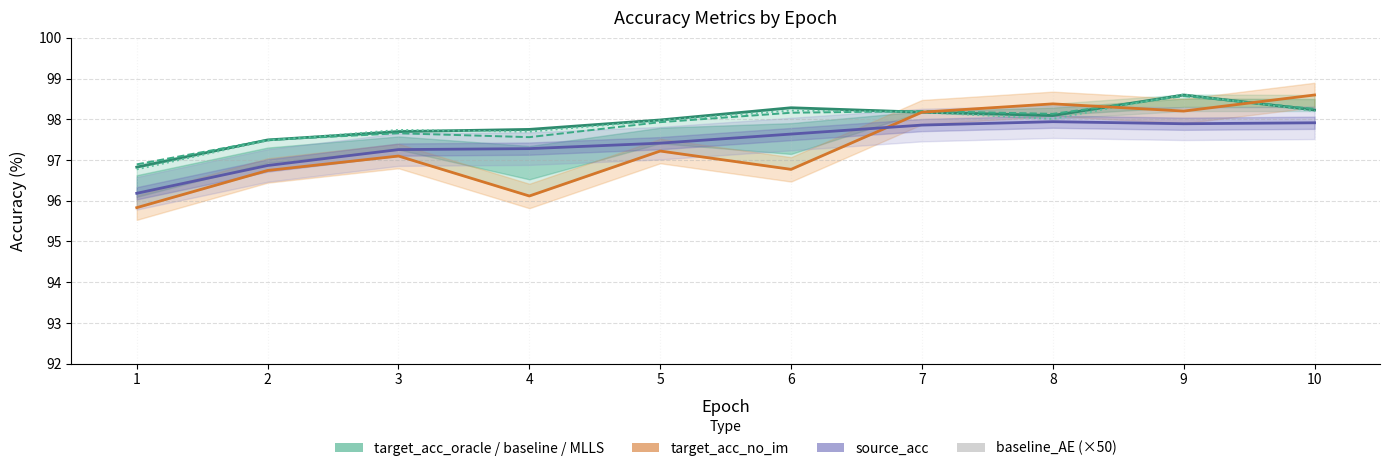

Rank the series at 3 from highest to lowest value.

target_acc_MLLS, target_acc_oracle, target_acc_baseline, source_acc, target_acc_no_im, baseline_AE (×50)